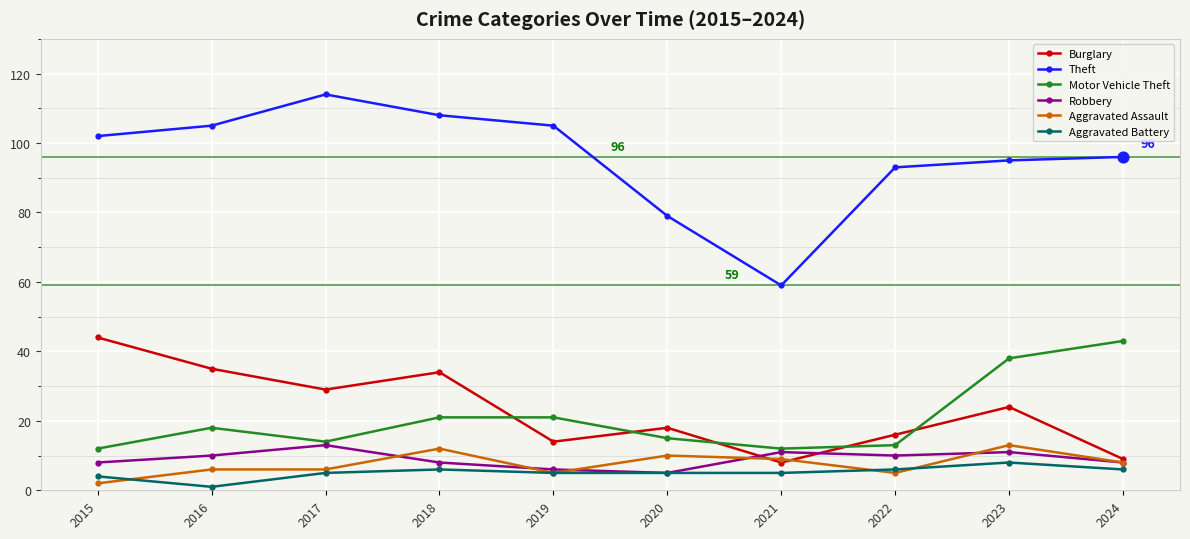

Which series has the widest spread of values?

Theft